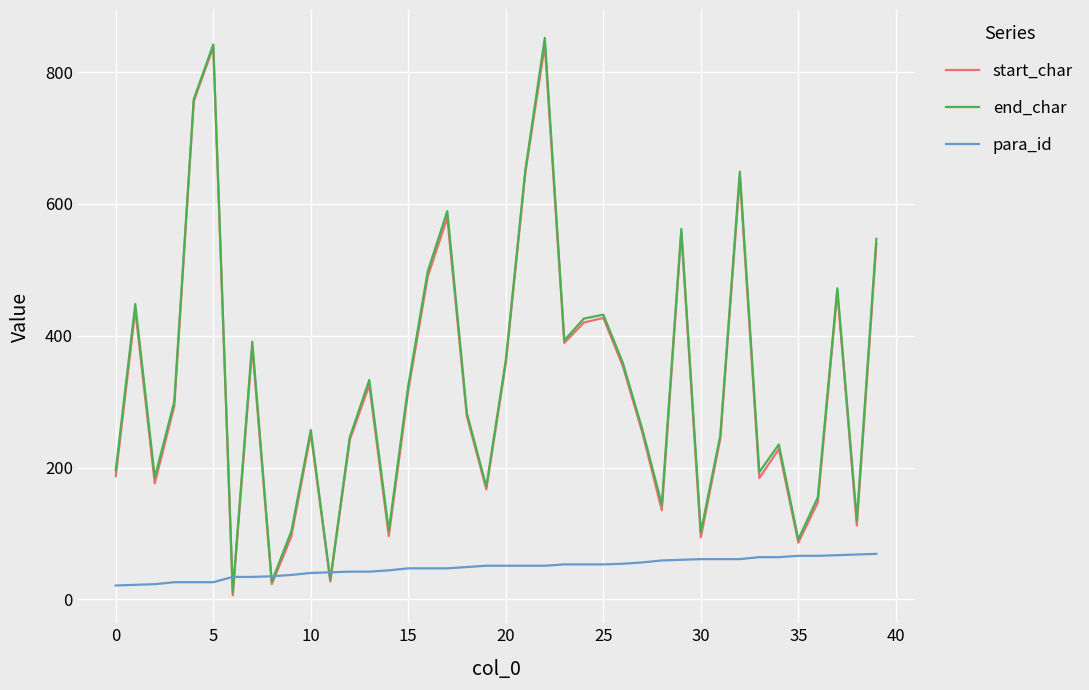

What is the maximum value for end_char?

852